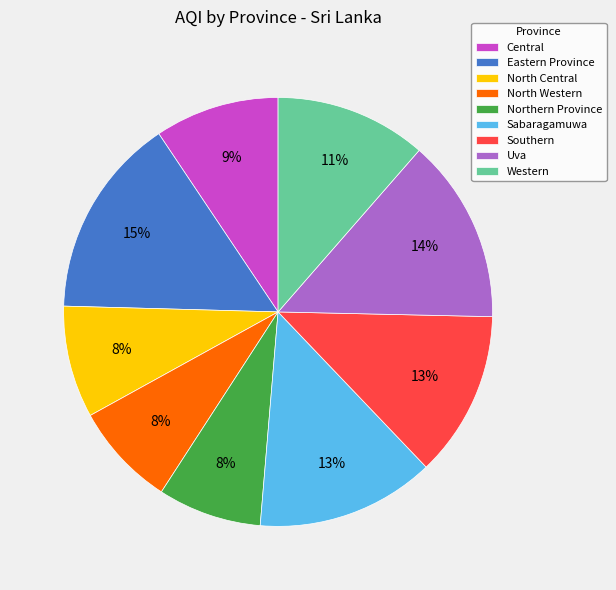

Is it true that Northern Province is 1% of the pie?

False